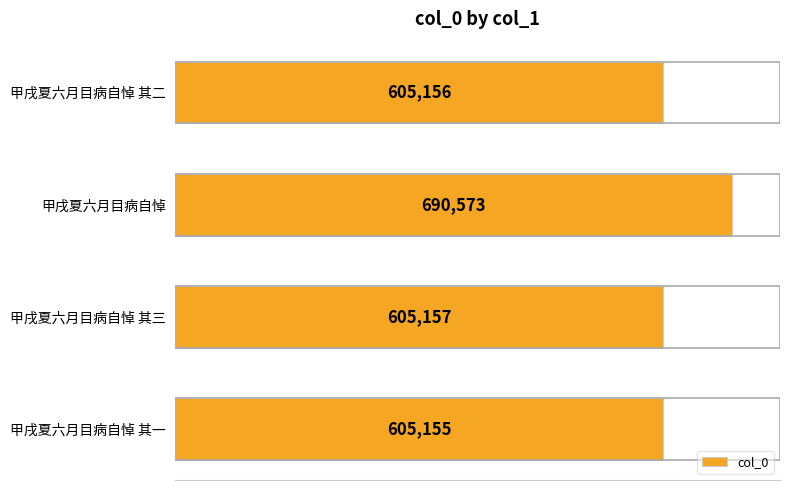

What is the difference between the maximum and minimum values?

85418